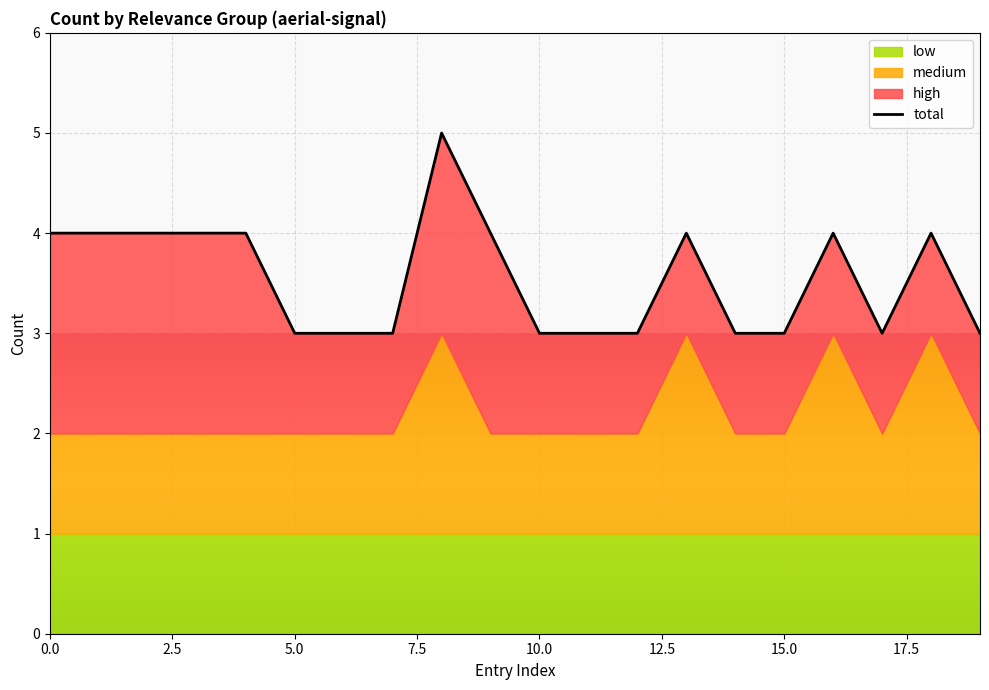

What is the label of the 16th point from the left?

15